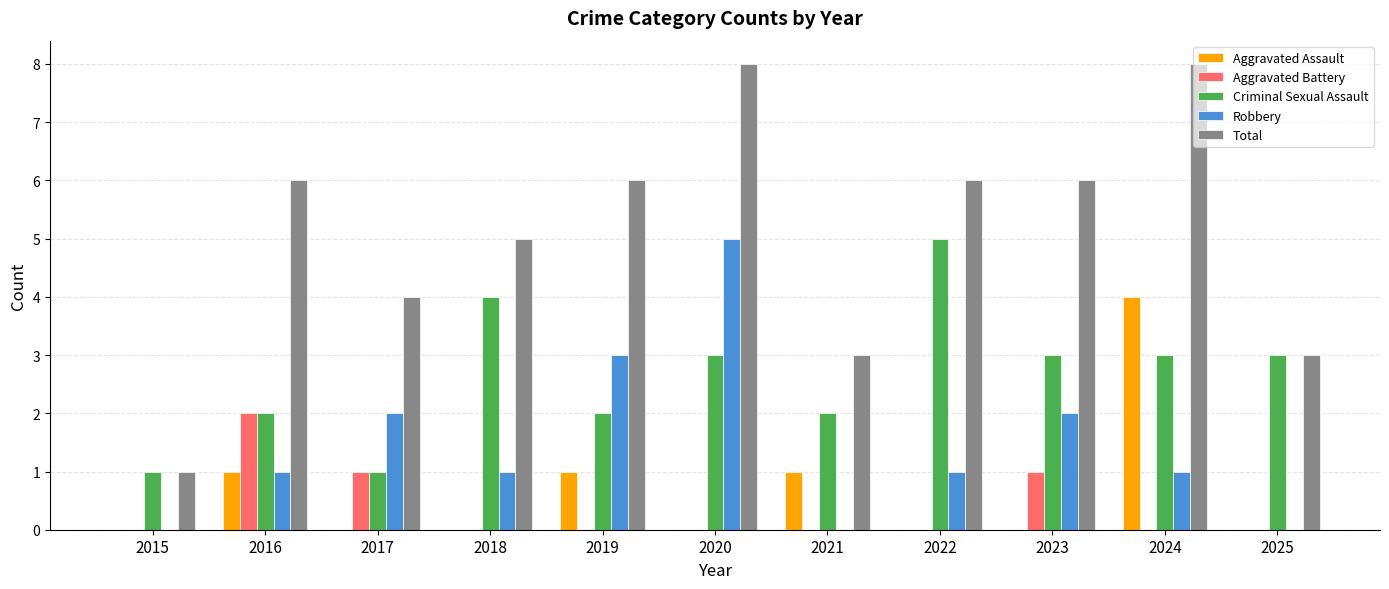

Is it true that Criminal Sexual Assault equals 1 at 2019?

False